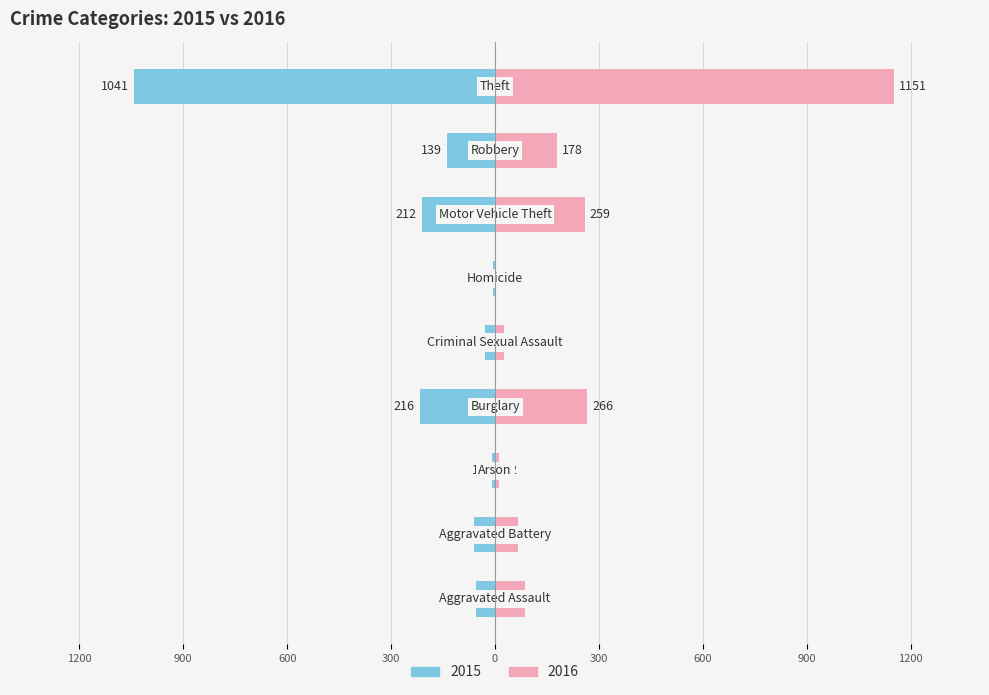

How many bars are there in total?

18